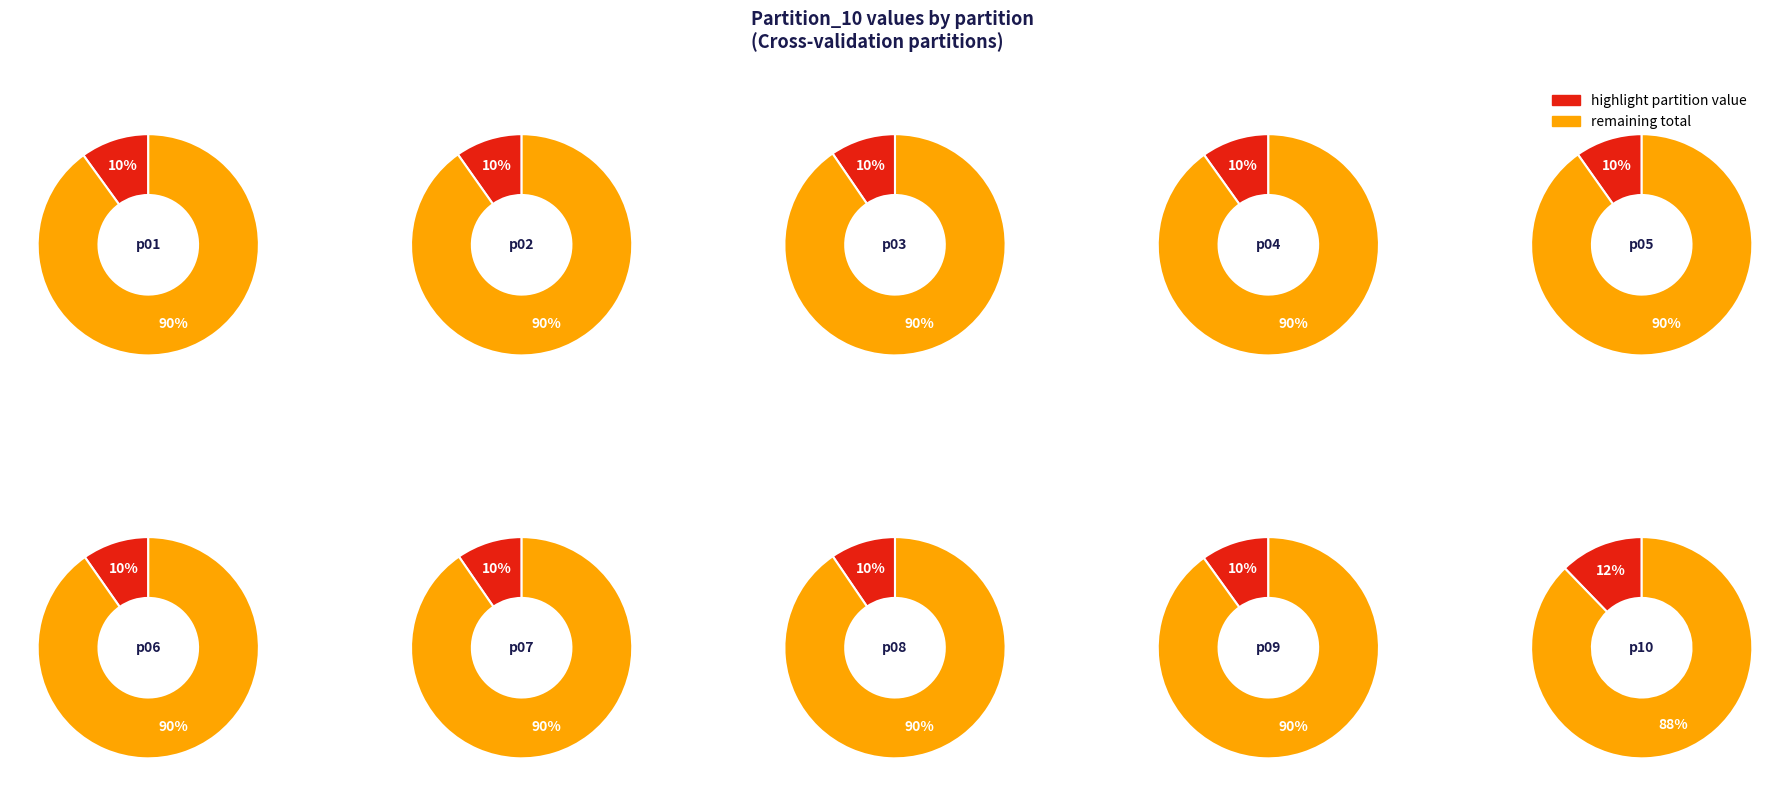

What is the ratio of the value at partition_10_replis to the value at partition_04_replis?

1.2